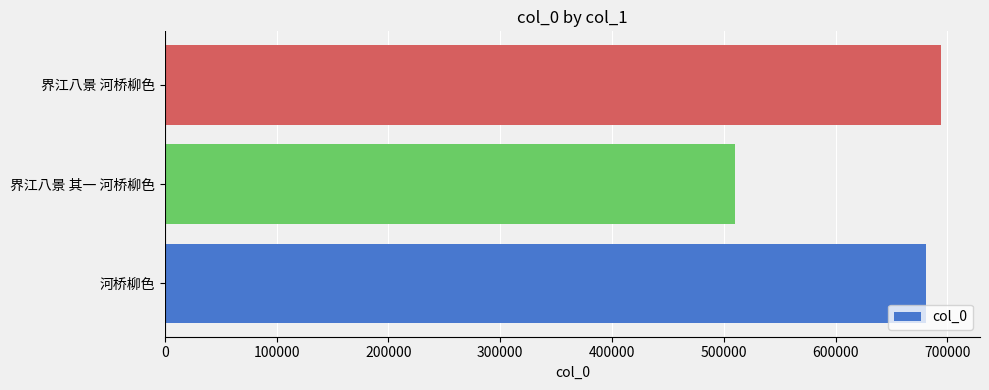

Are the bars horizontal?

Yes